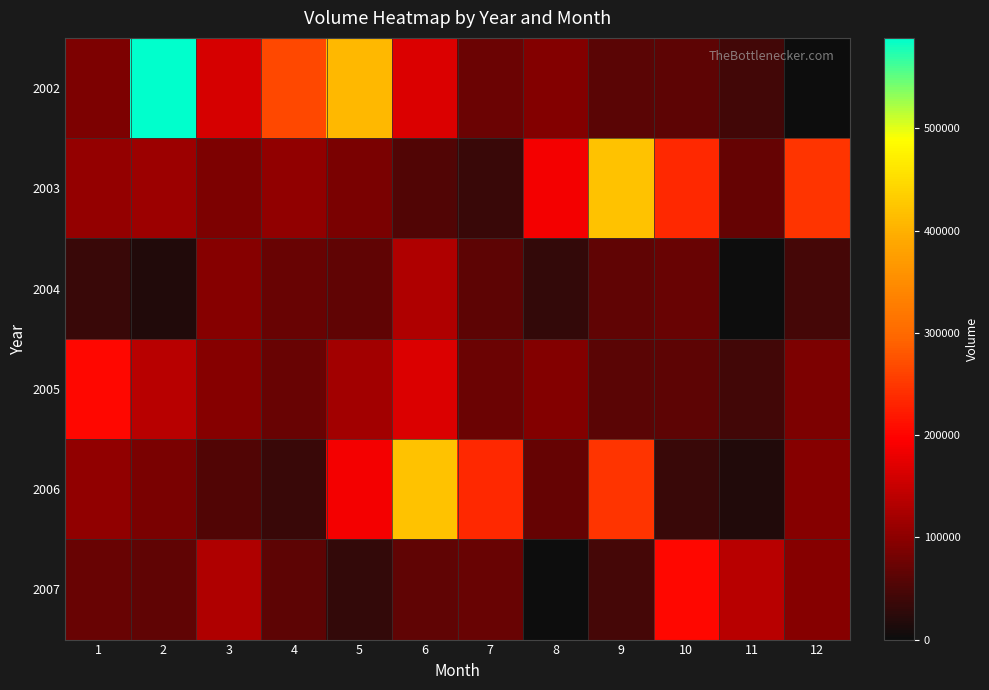

Which series has the widest spread of values?

2002